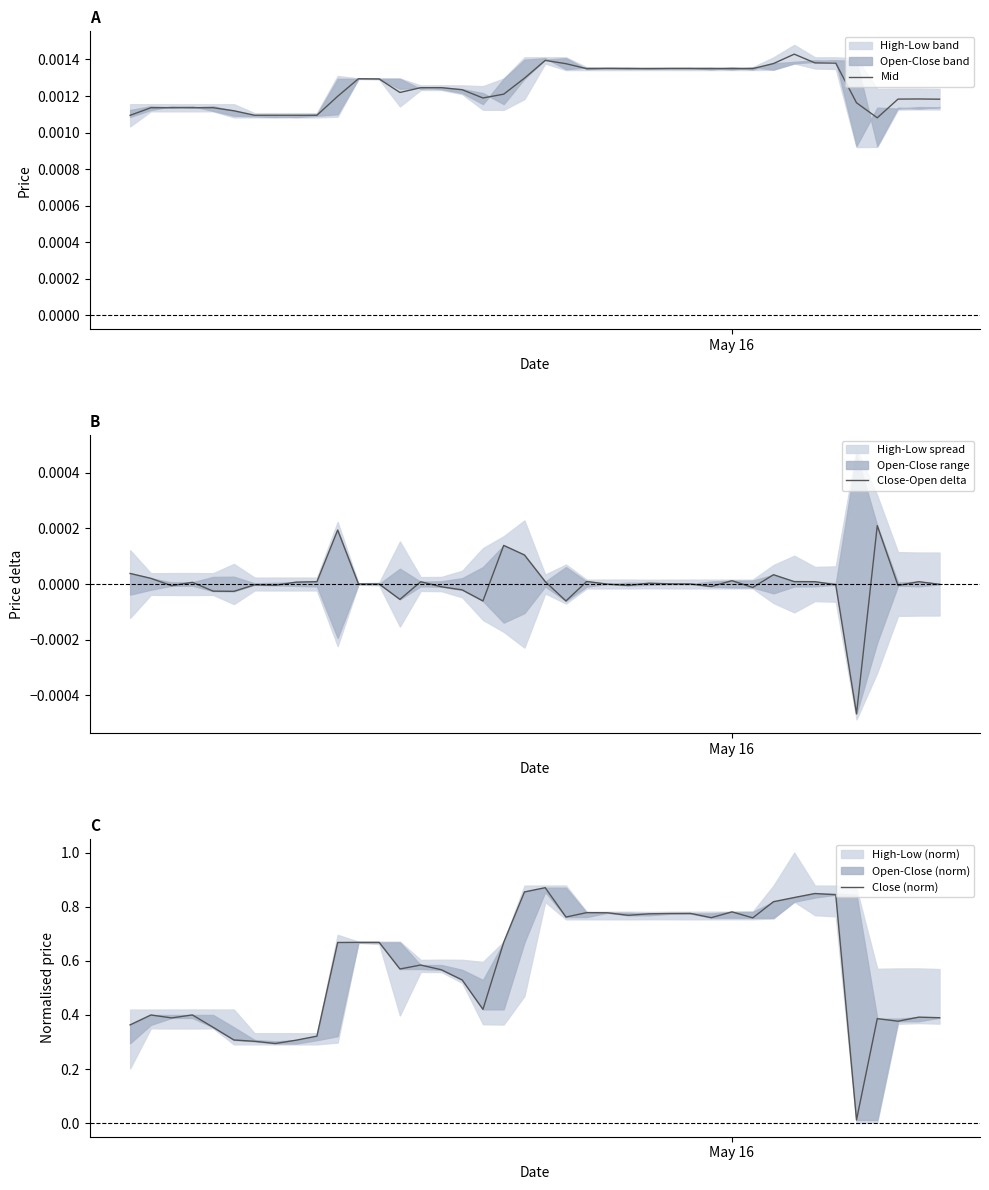

At how many categories does at least one series exceed 0?

40